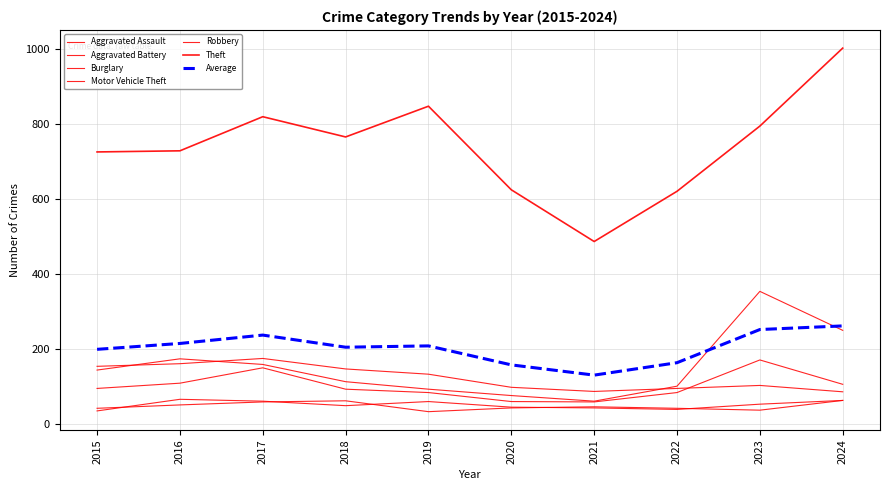

What is the difference between the highest and lowest values at 2021?

444